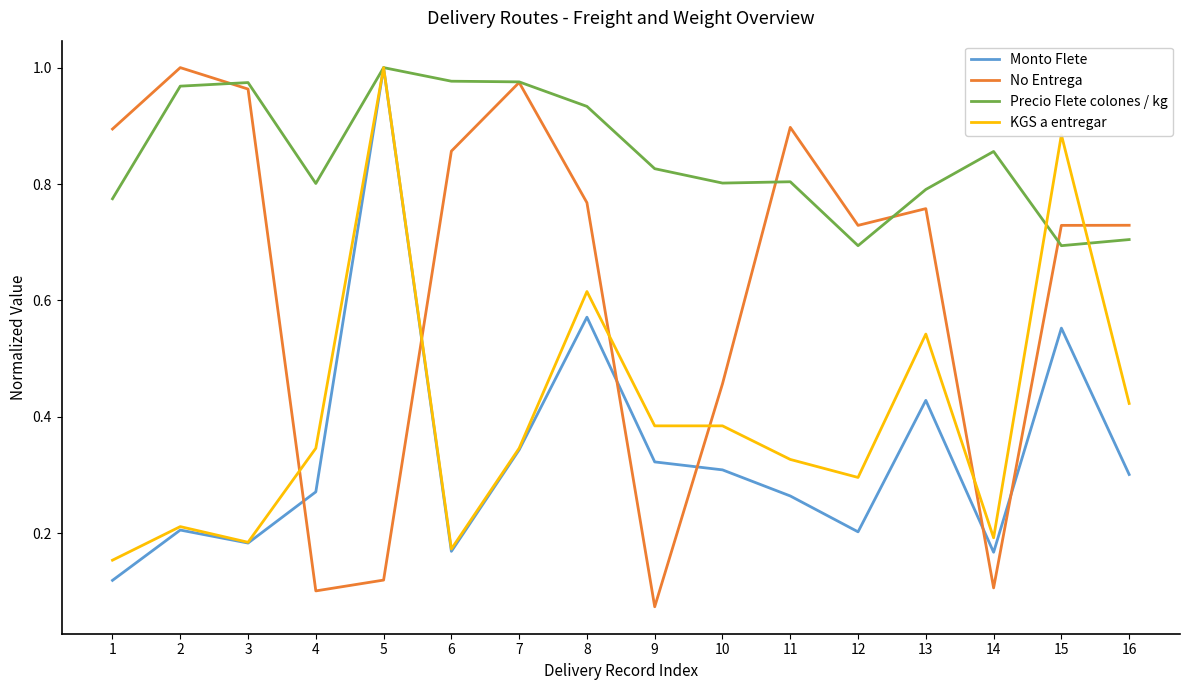

At which category does Monto Flete reach its first local valley?

3